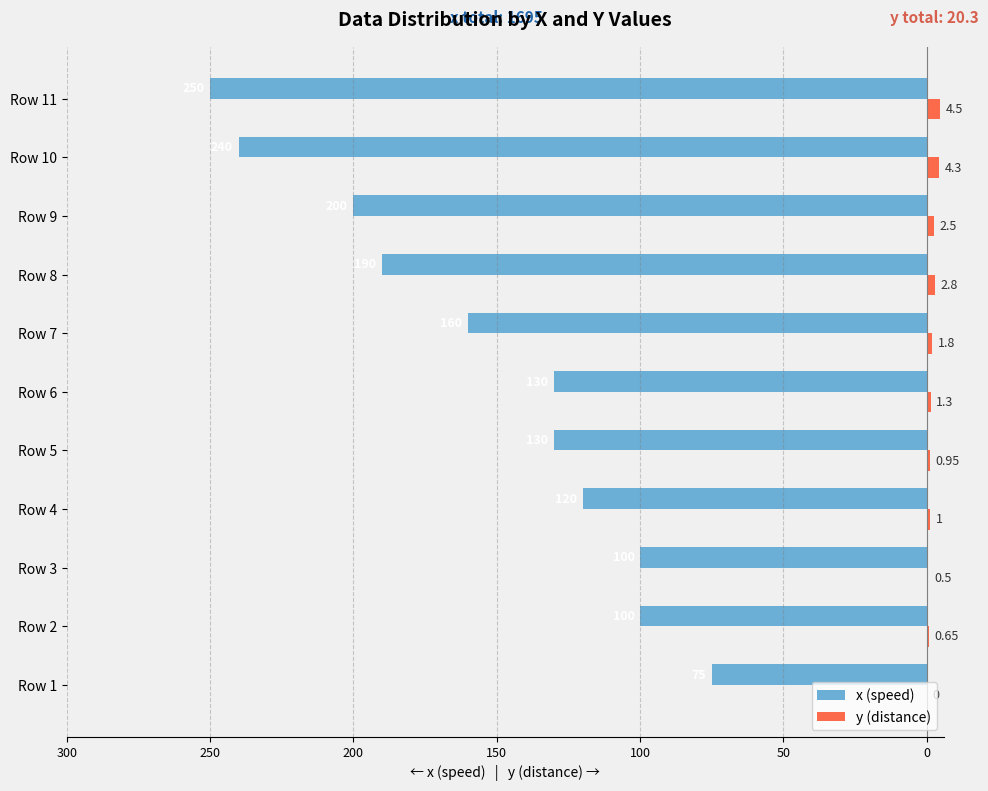

What are all the series names shown in the legend?

x (speed), y (distance)